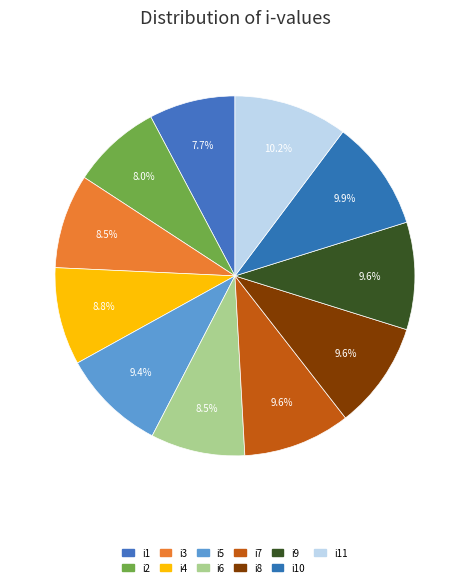

Combined, do i1 and i4 account for over 50%?

No